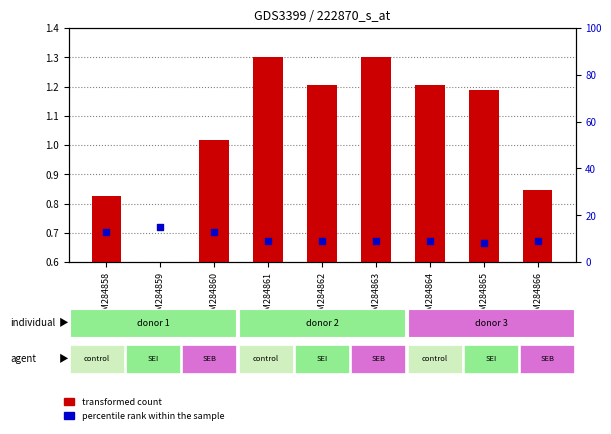

What is the total value across all series at GSM284859?

15.0